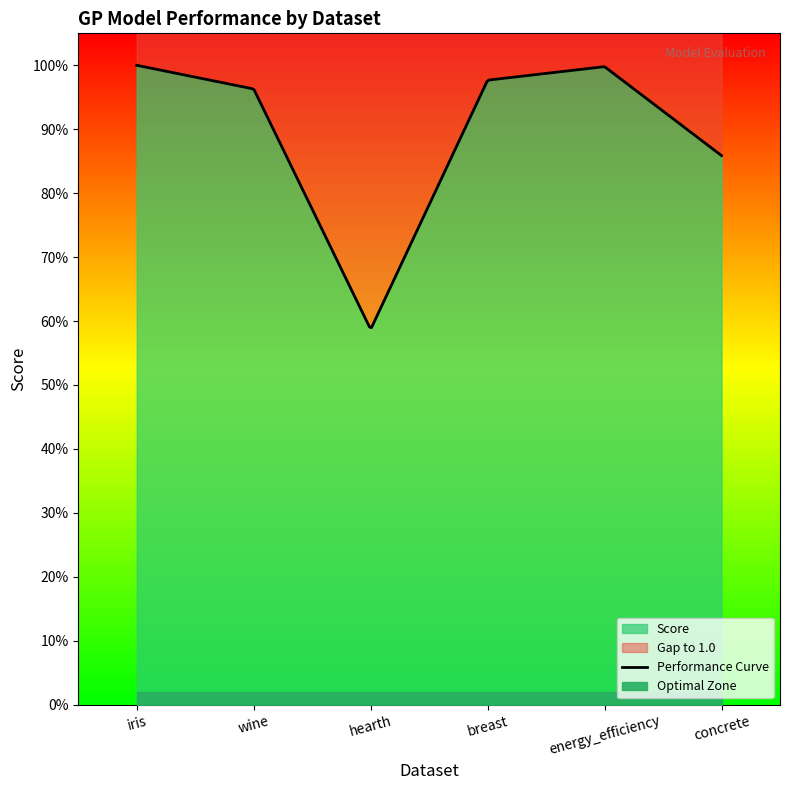

True or false: hearth and iris cross at least once.

False